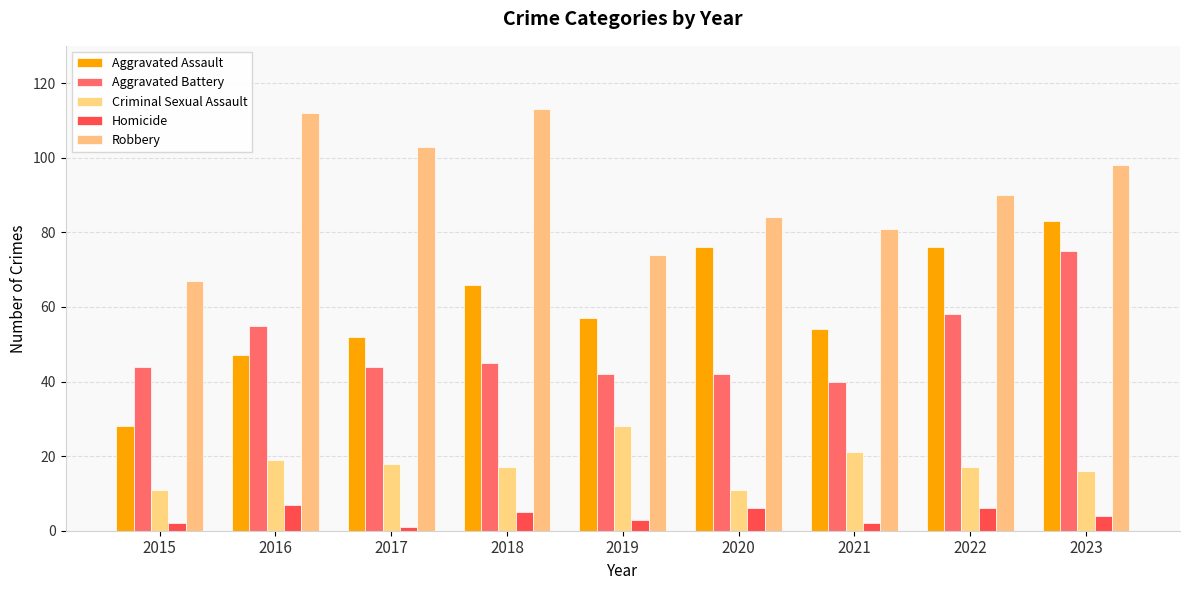

Count the Homicide values in the range 2 to 6.

7